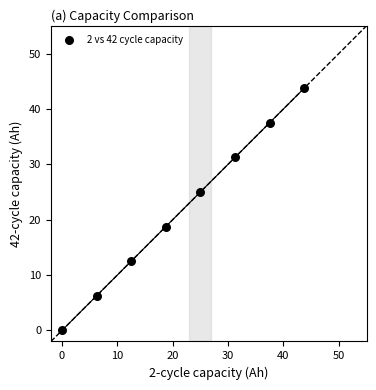

What is the average Y value?

21.9